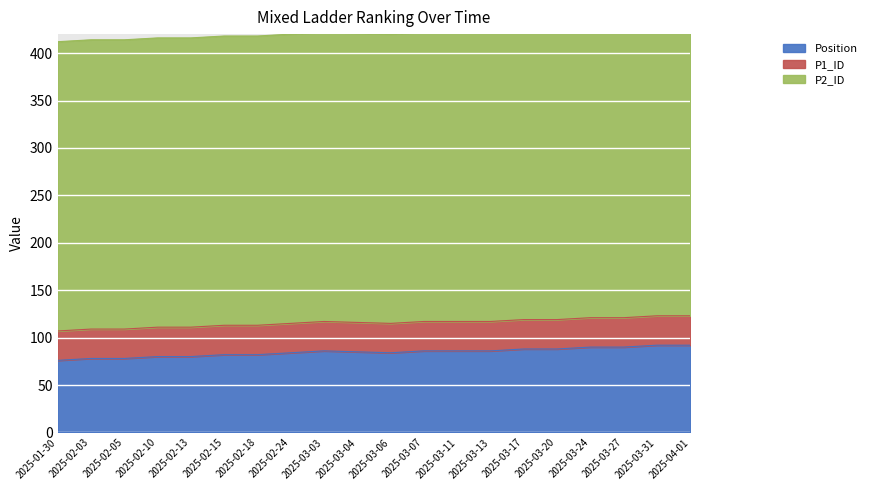

Rank the series at 2025-02-24 from lowest to highest value.

P1_ID, Position, P2_ID